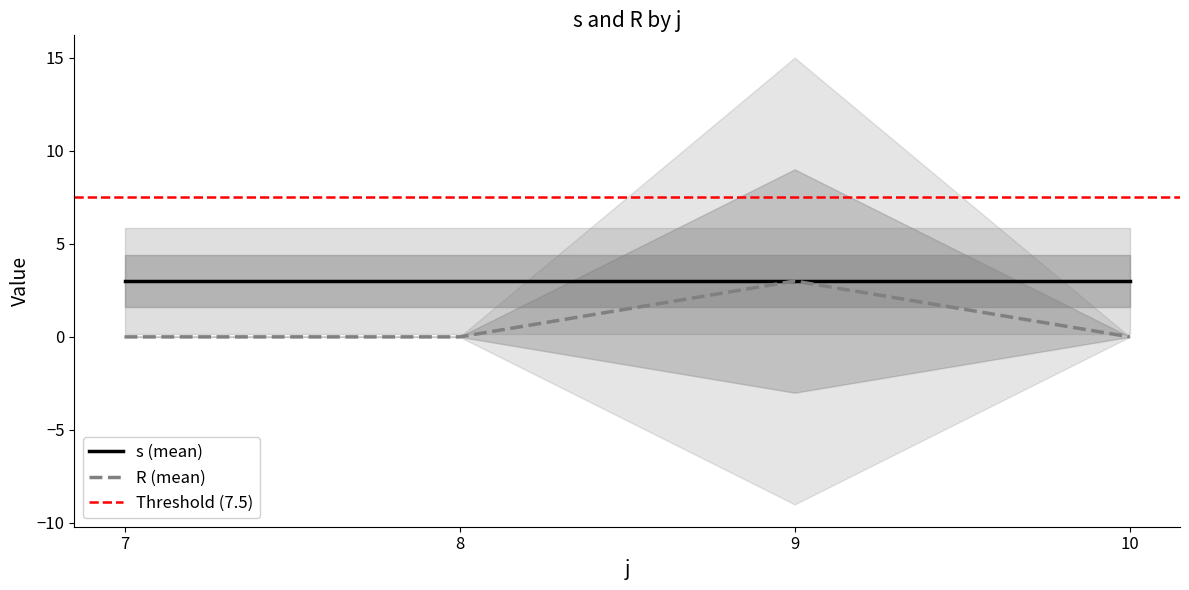

Which category has the highest value in the R (mean) series?

9